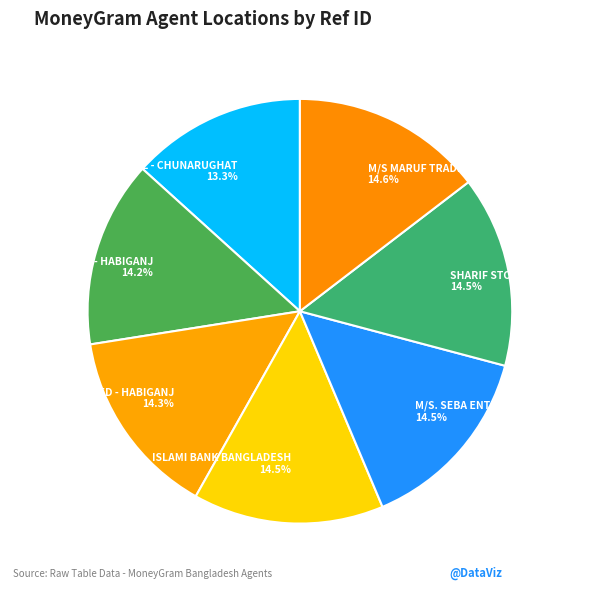

What is the total percentage of ISLAMI BANK BANGLADESH and M/S. SEBA ENTERPRISE?

29.0%